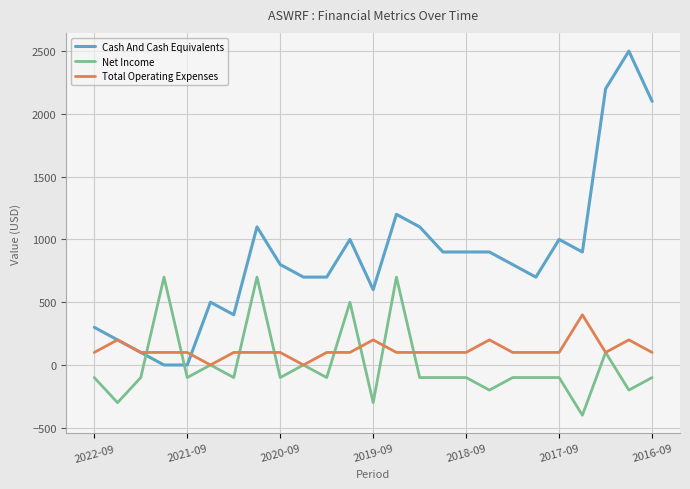

How many distinct data groups are displayed?

3